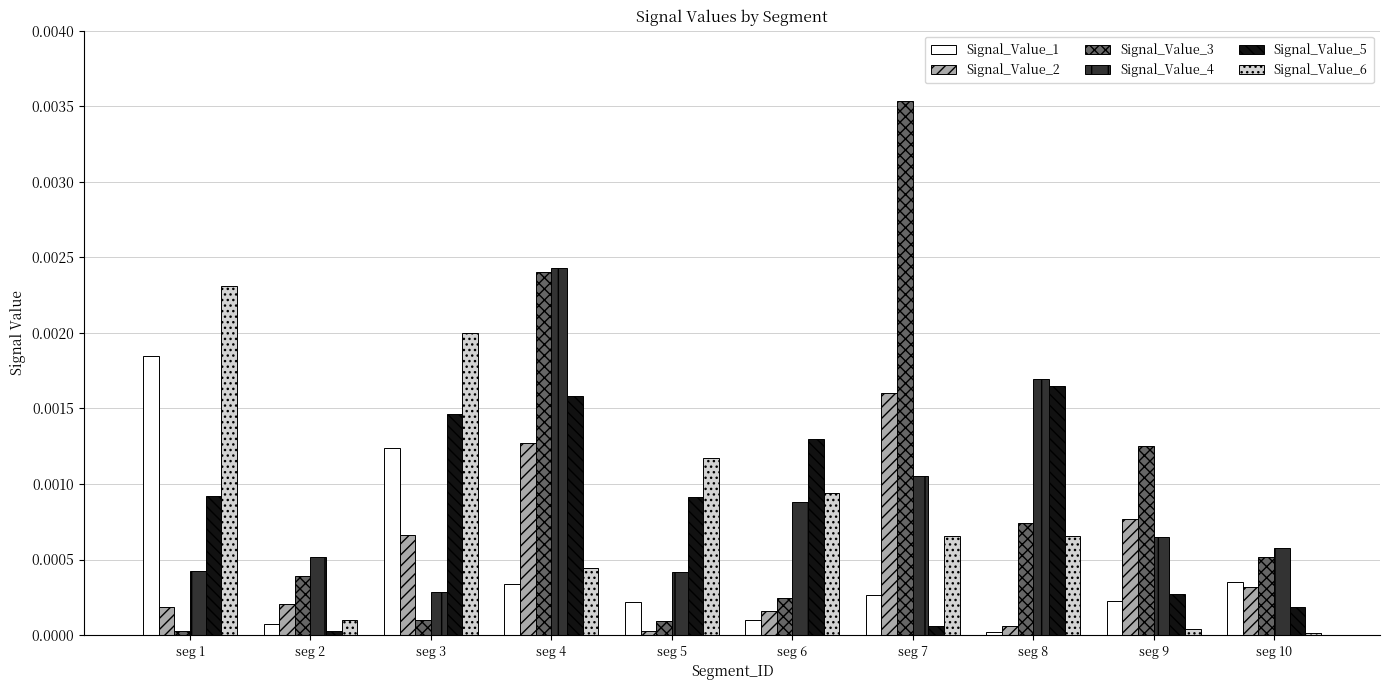

Is the value of Signal_Value_2 at seg 8 greater than the value of Signal_Value_1 at seg 1?

No